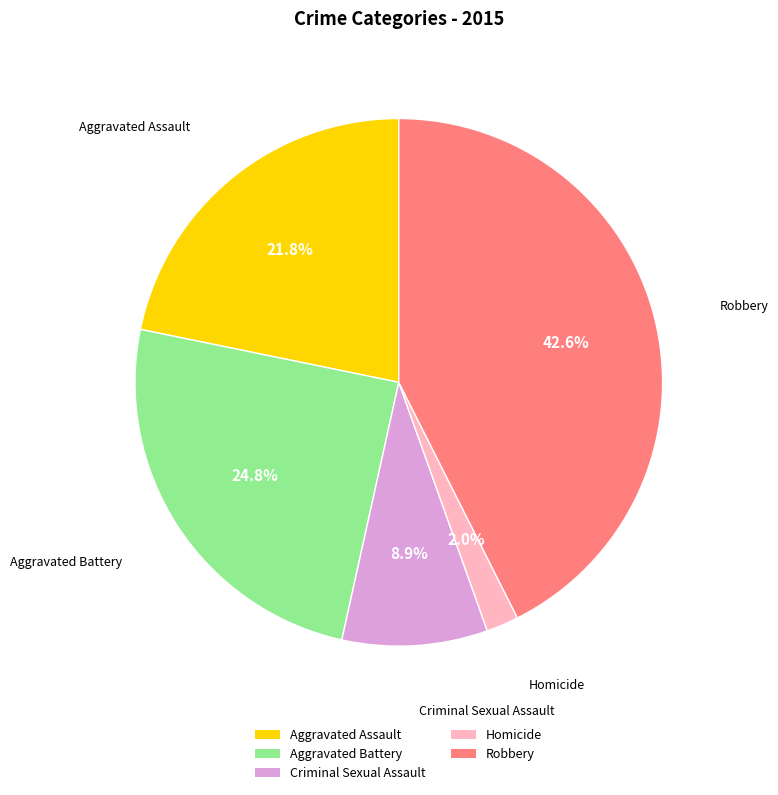

True or false: Homicide accounts for 2% of the total.

True